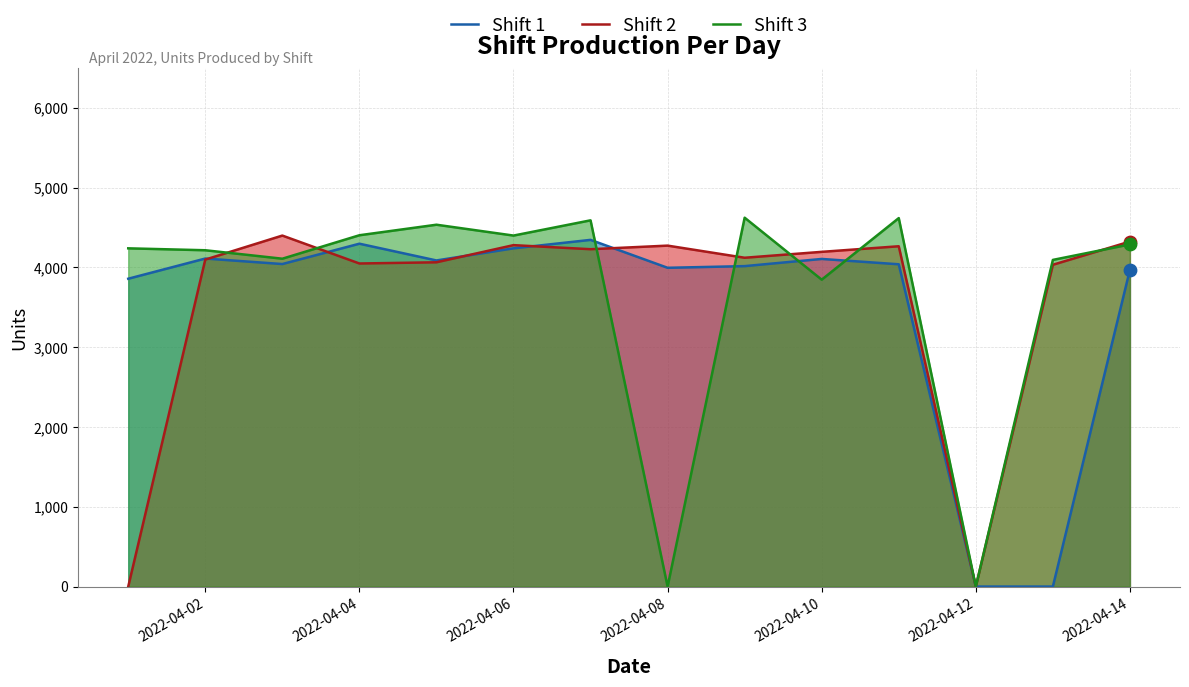

What is the total value across all series at 2022-04-08?

8270